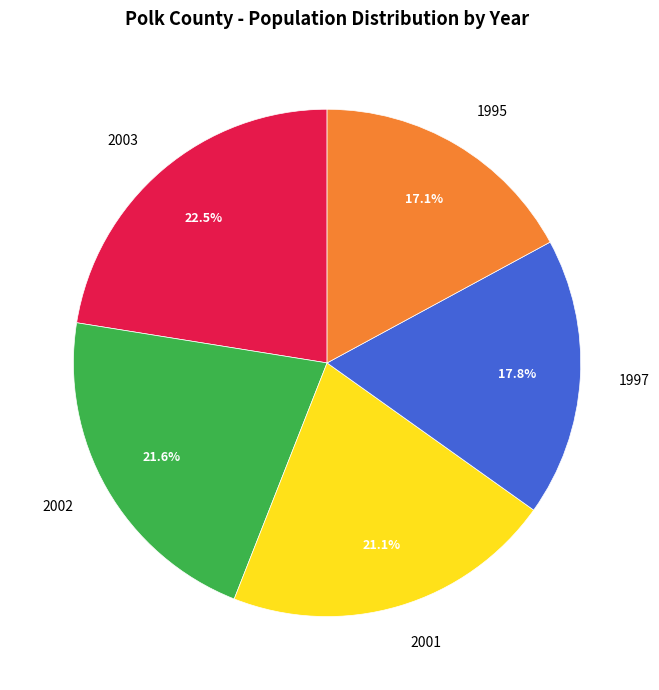

To the nearest percent, what percentage of the pie is 2002?

22%